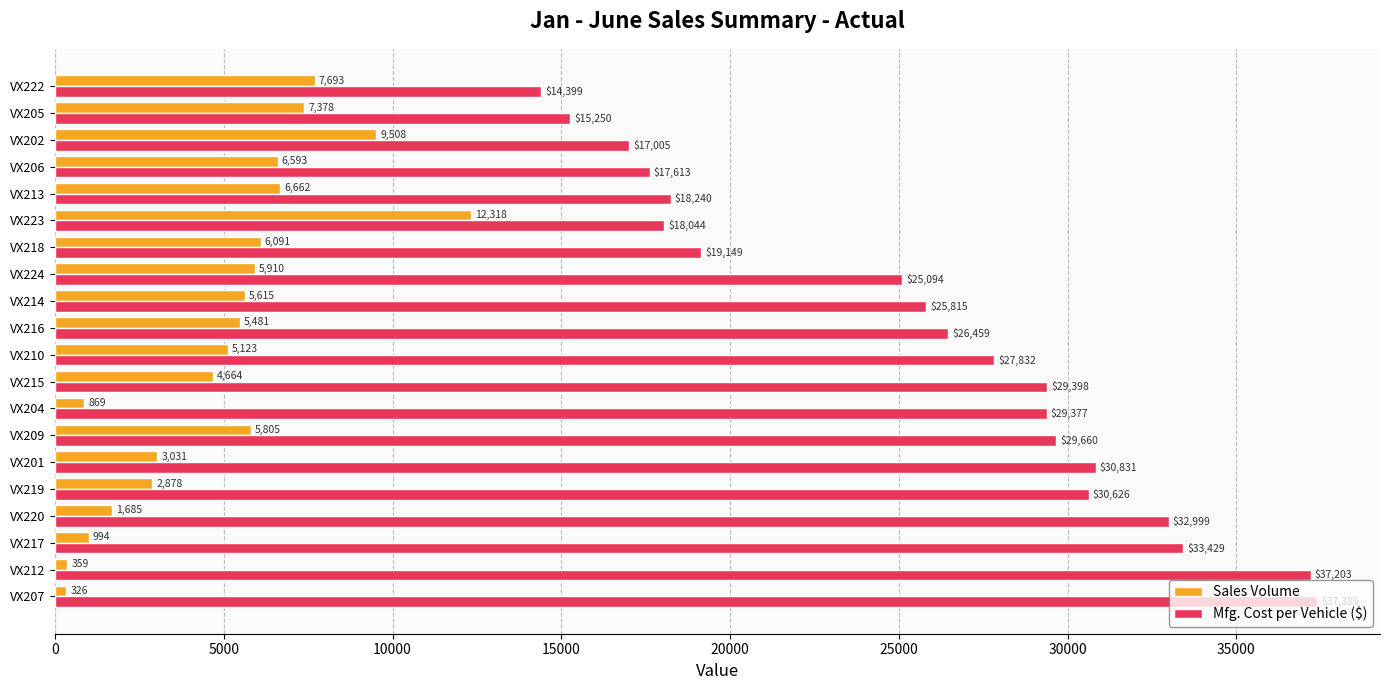

Rank the series by their maximum value, from lowest to highest.

Sales Volume, Mfg. Cost per Vehicle ($)